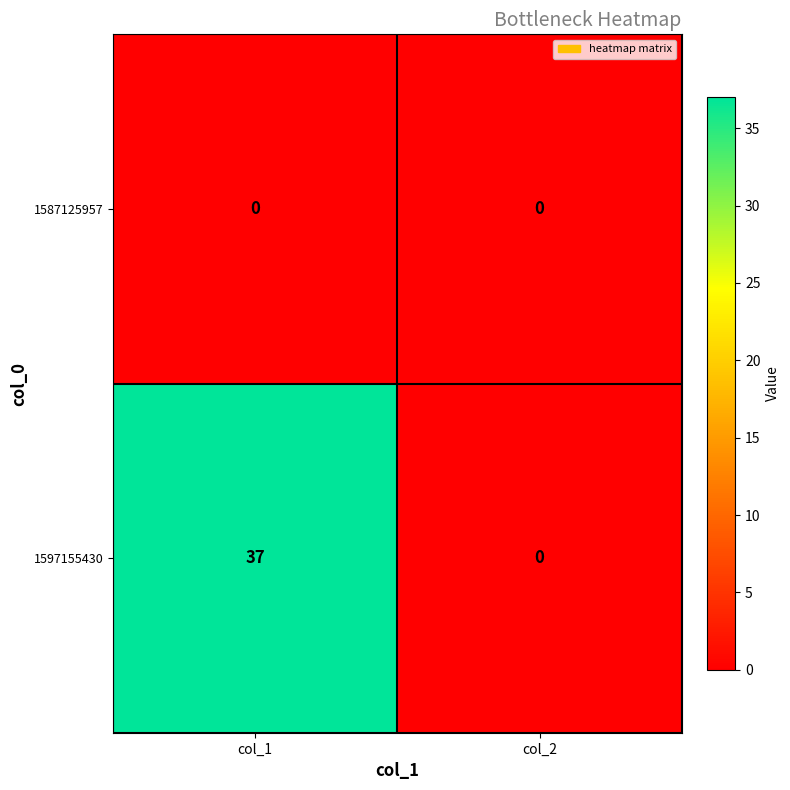

Reading left to right, what are all the values shown in this chart?

1587125957: 0	0
1597155430: 37	0